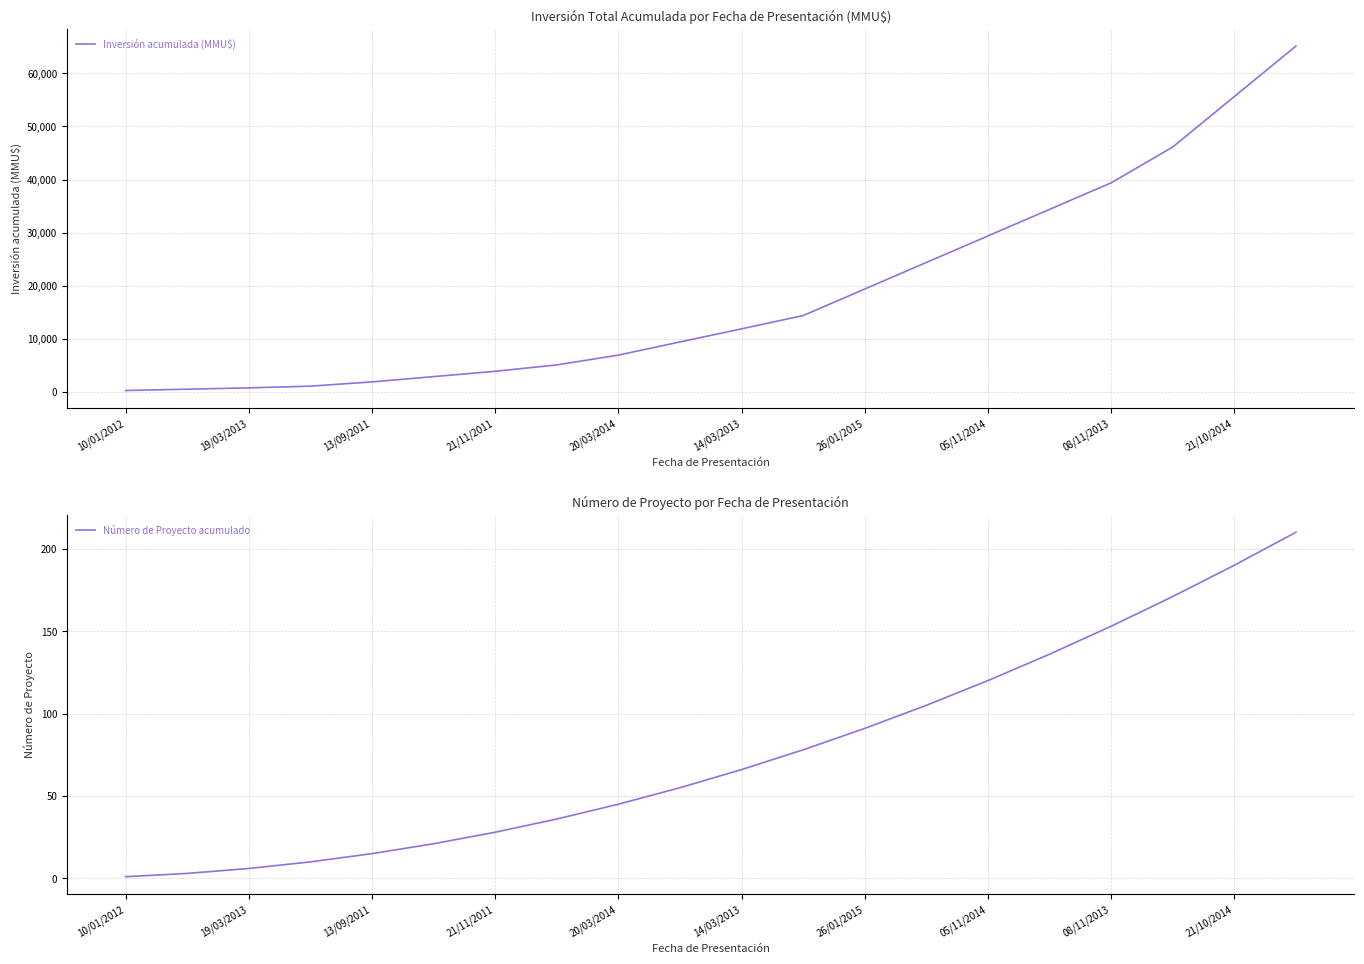

True or false: Número de Proyecto acumulado has a value of 15 at 13/09/2011.

True